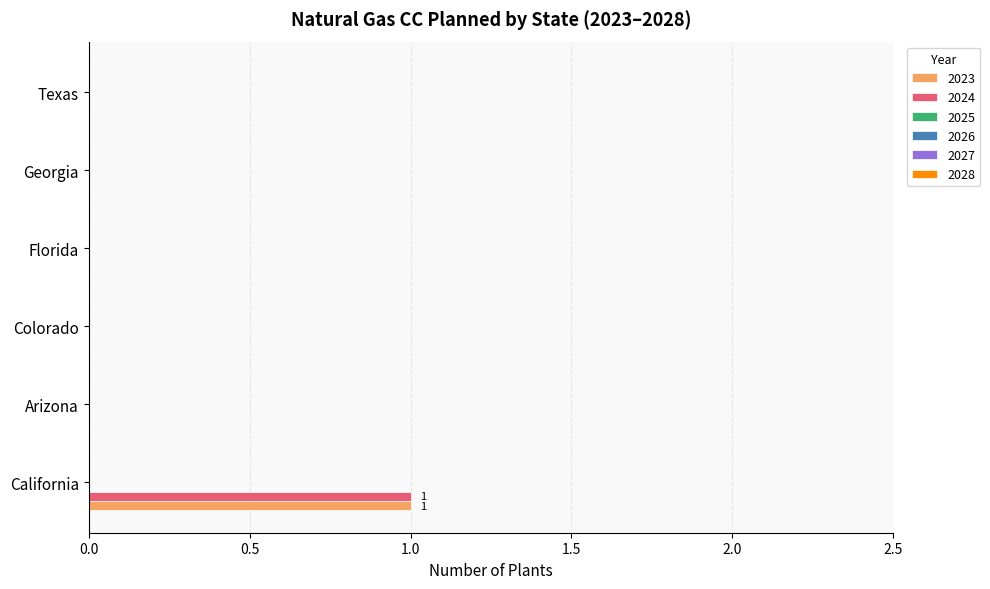

Is it true that 2023 equals 0 at Georgia?

True